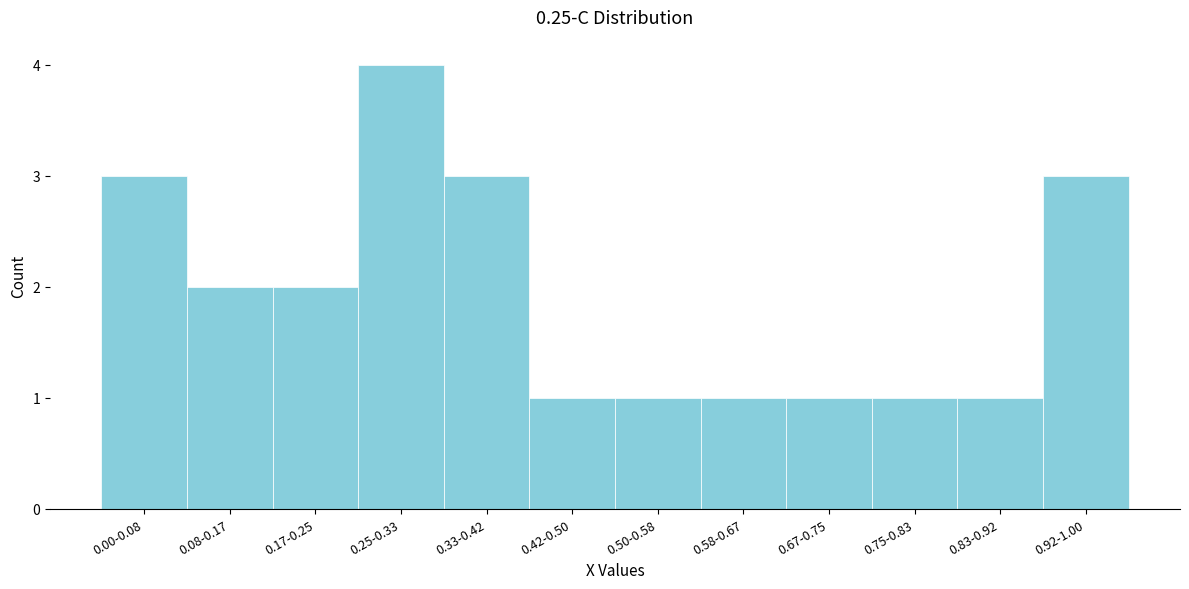

Reading right to left, list all the values displayed in this chart.

0.92-1.00=3	0.83-0.92=1	0.75-0.83=1	0.67-0.75=1	0.58-0.67=1	0.50-0.58=1	0.42-0.50=1	0.33-0.42=3	0.25-0.33=4	0.17-0.25=2	0.08-0.17=2	0.00-0.08=3